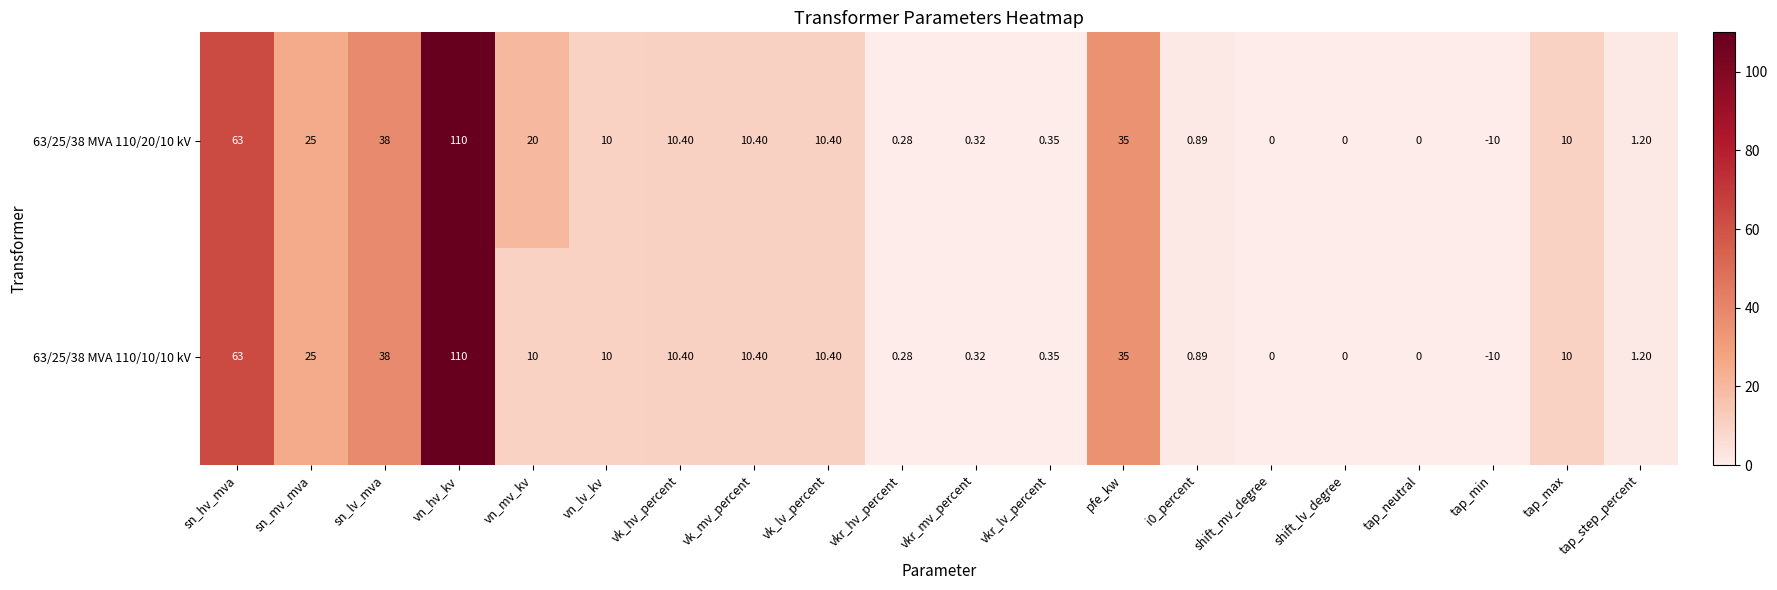

Is the value of 63/25/38 MVA 110/10/10 kV at vkr_lv_percent greater than the value of 63/25/38 MVA 110/20/10 kV at pfe_kw?

No